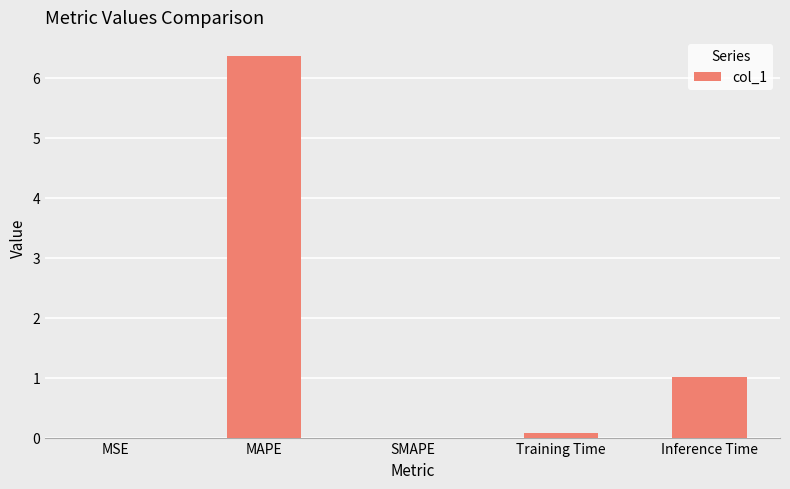

True or false: the data shows 0.0 at MSE.

True